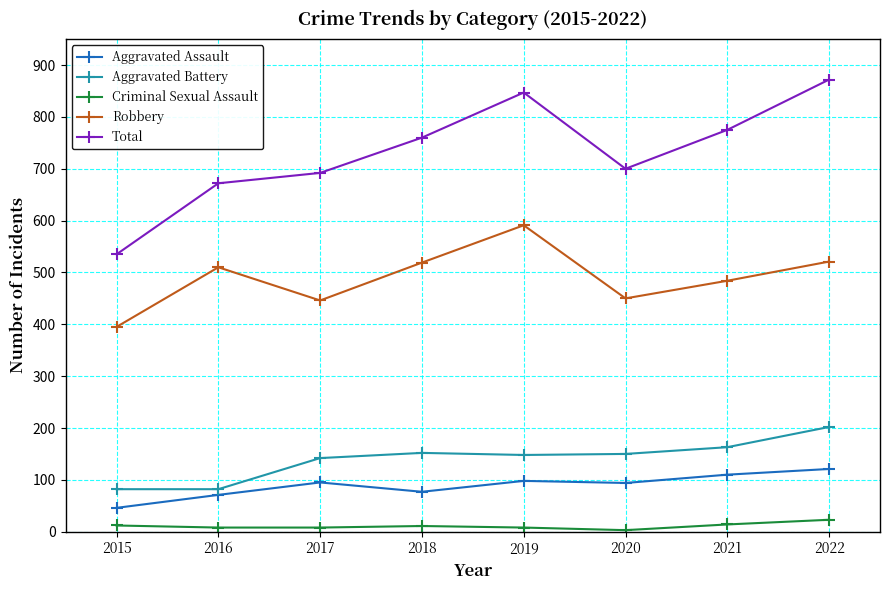

The Robbery series shows 738 at 2021. True or false?

False